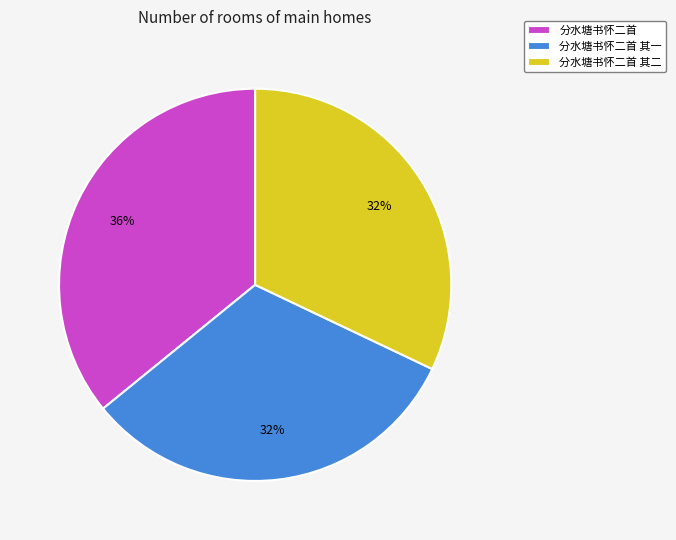

The 分水塘书怀二首 其二 slice represents 32% of the pie. True or false?

True